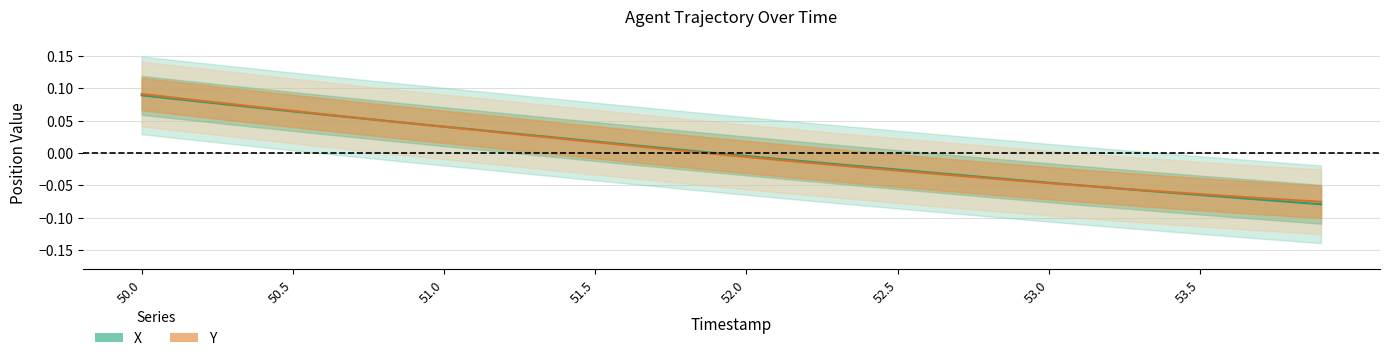

Which label corresponds to the largest value in the chart?

50.0